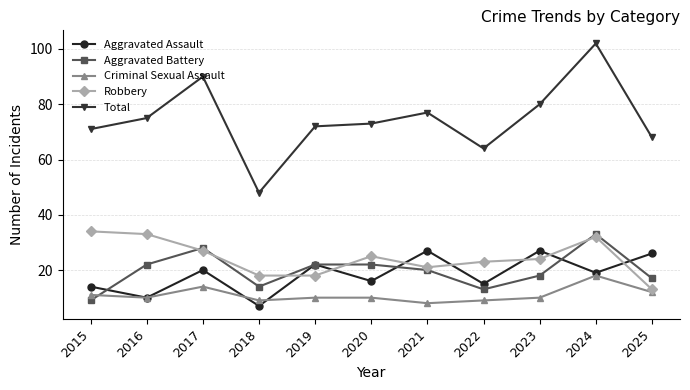

True or false: Criminal Sexual Assault and Aggravated Assault intersect in this chart.

True